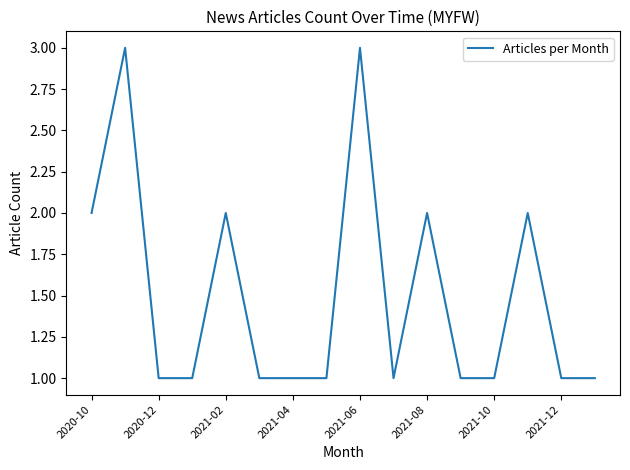

What is the maximum value shown in the chart?

3